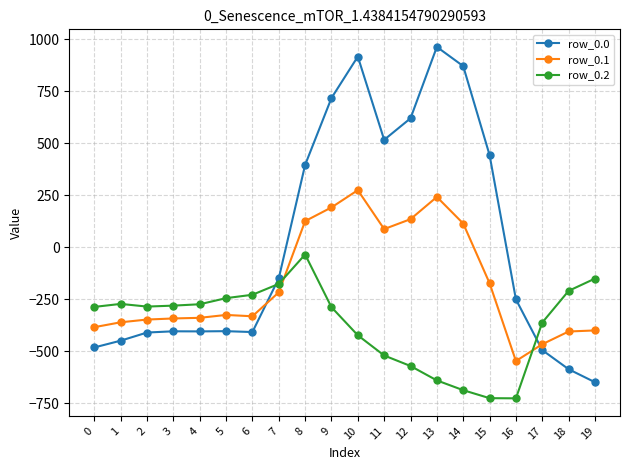

What is the maximum value shown in the chart?

962.7